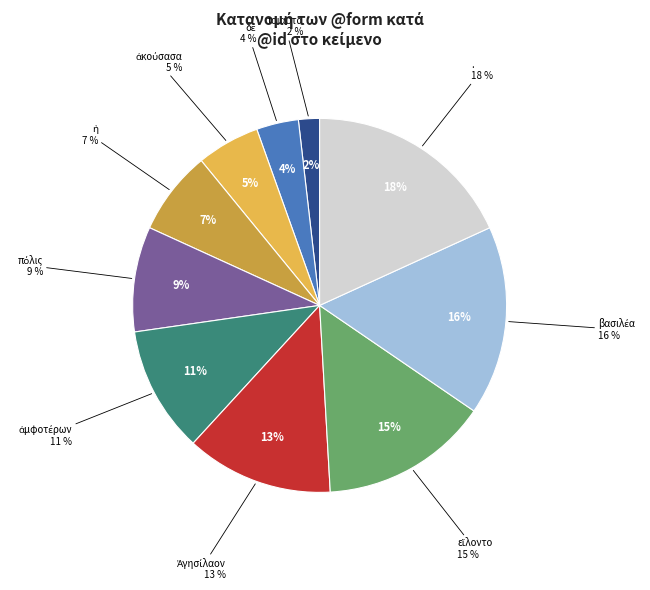

Rank the categories by value from highest to lowest.

., βασιλέα, εἵλοντο, Ἀγησίλαον, ἀμφοτέρων, πόλις, ἡ, ἀκούσασα, δὲ, τοιαῦτα